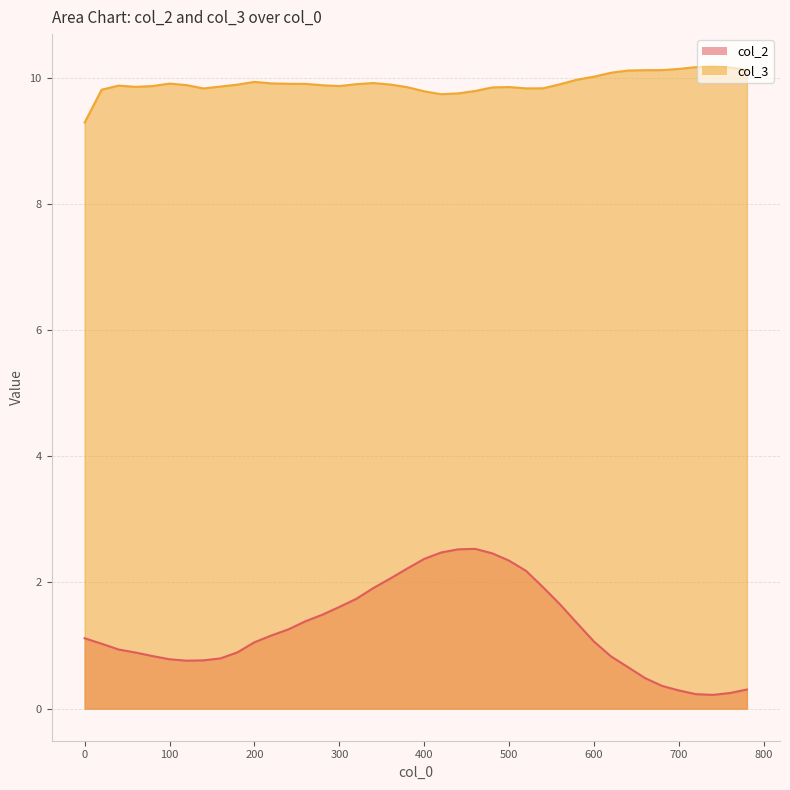

True or false: col_2 and col_3 cross at least once.

False